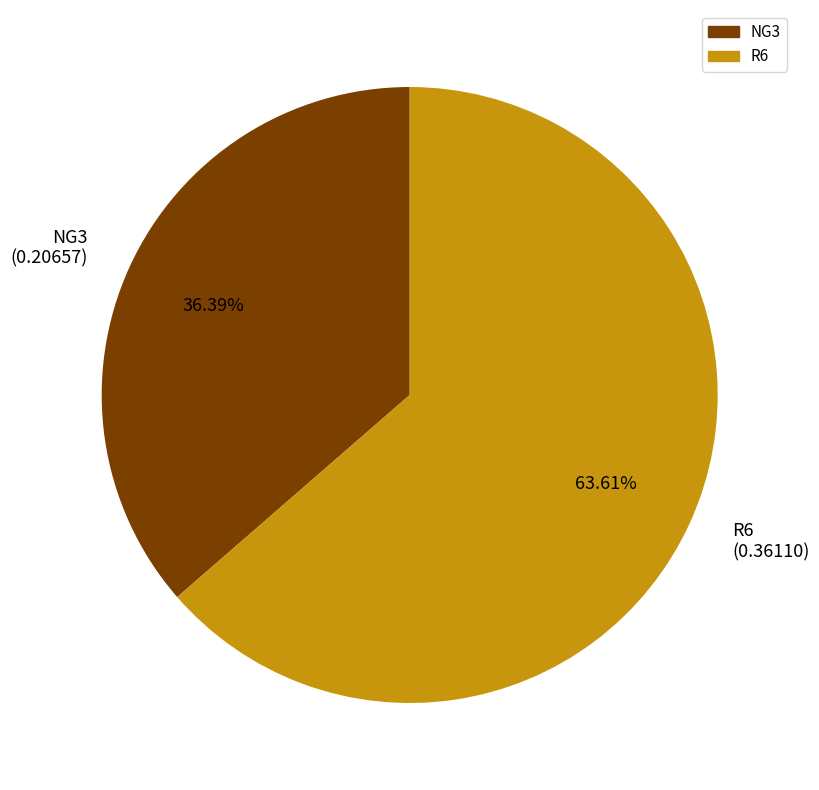

Is it true that NG3 is 36% of the pie?

True